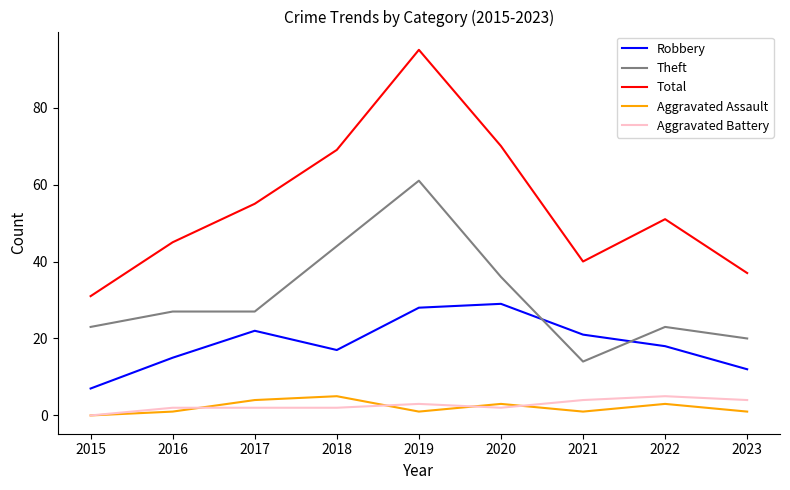

True or false: Theft and Total intersect in this chart.

False